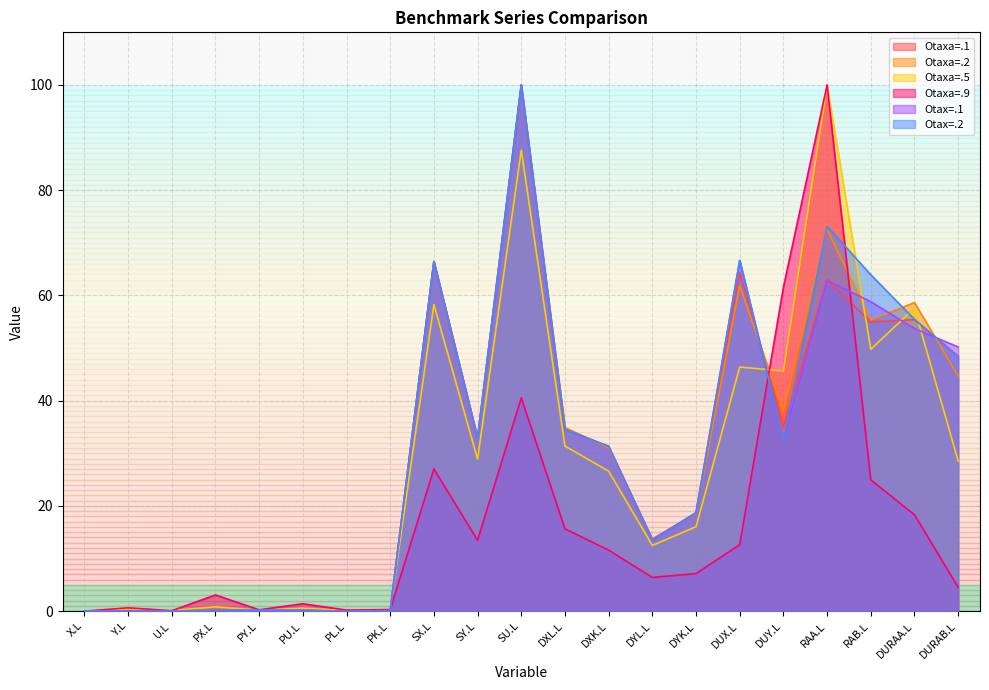

Rank the categories by Otax=.2 value from highest to lowest.

SU.L, RAA.L, DUX.L, SX.L, RAB.L, DURAA.L, DURAB.L, DXL.L, SY.L, DUY.L, DXK.L, DYK.L, DYL.L, PY.L, PU.L, PX.L, PK.L, X.L, U.L, Y.L, PL.L